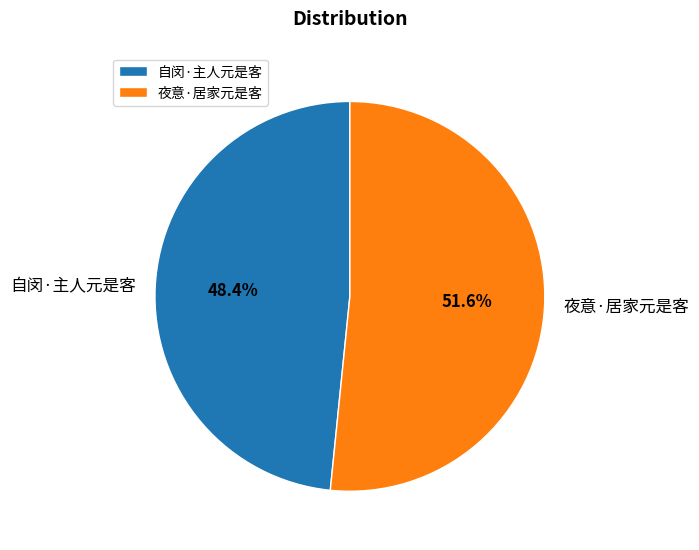

How many segments does this pie chart have?

2